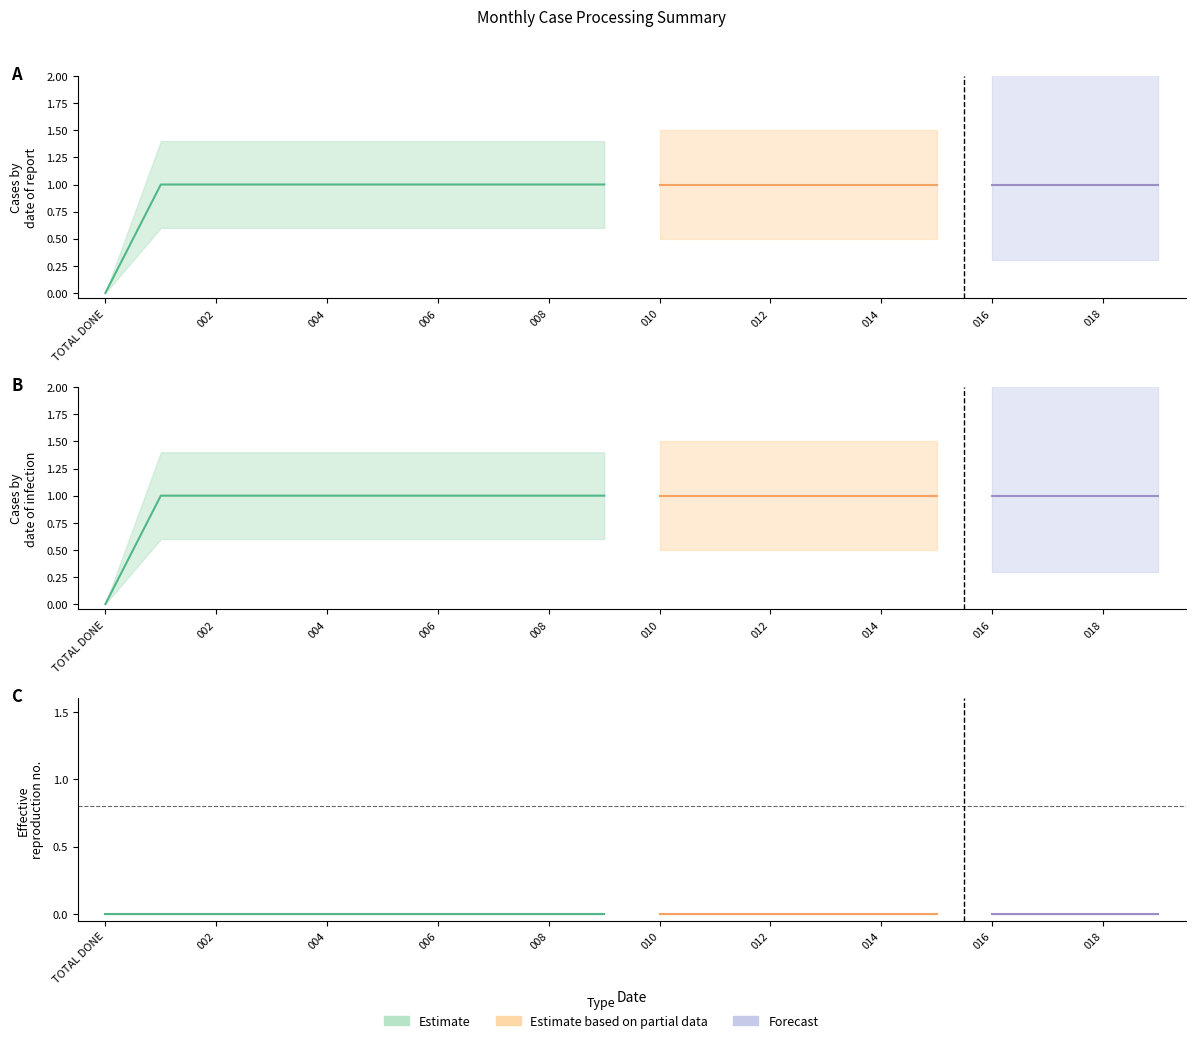

What is the label of the 13th point from the left?

012